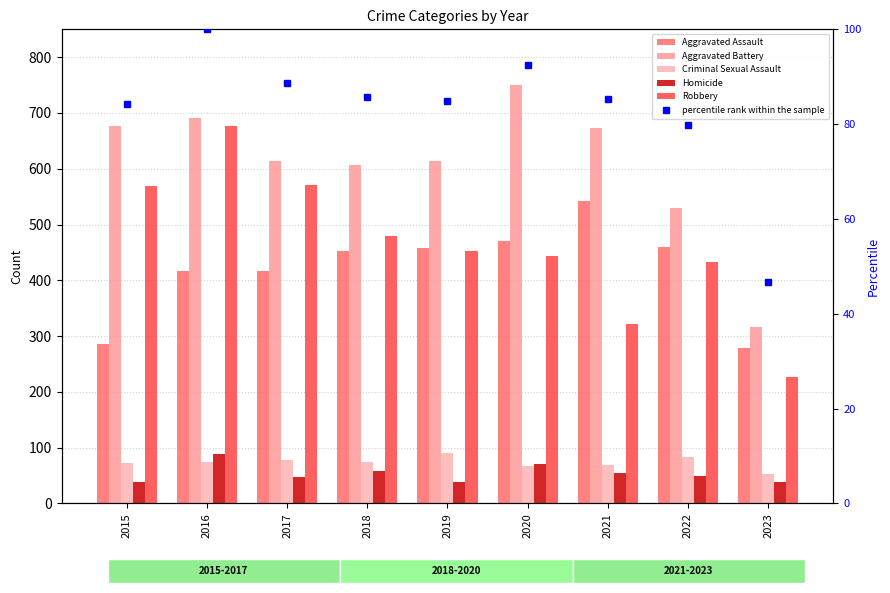

List the labels in order of Robbery value, largest first.

2016, 2017, 2015, 2018, 2019, 2020, 2022, 2021, 2023